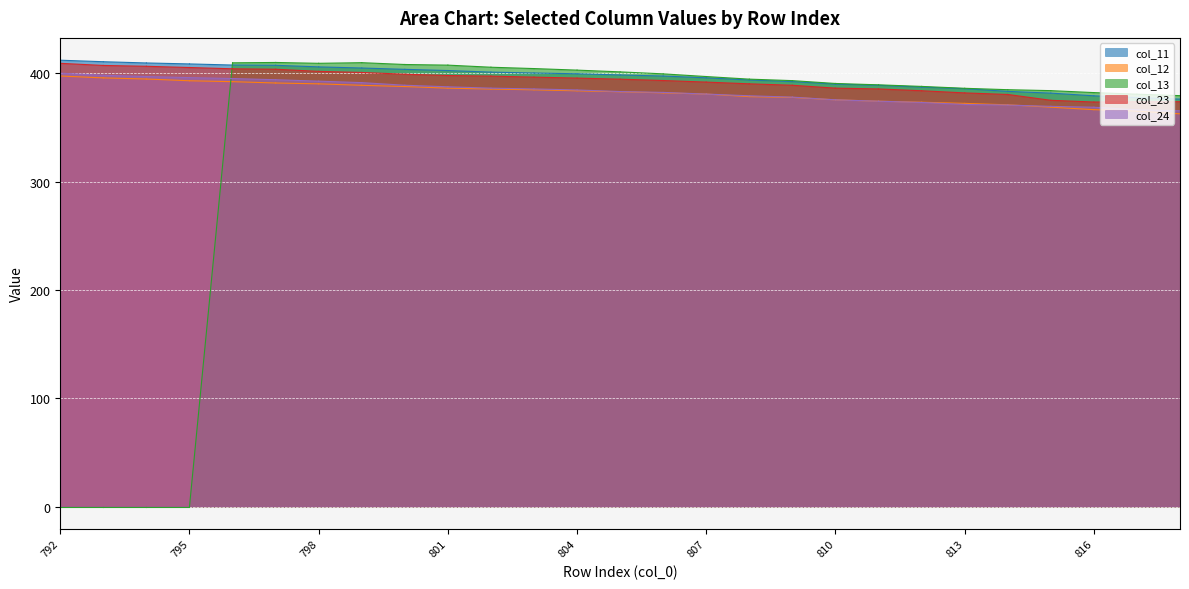

At how many categories does at least one series exceed 329?

27